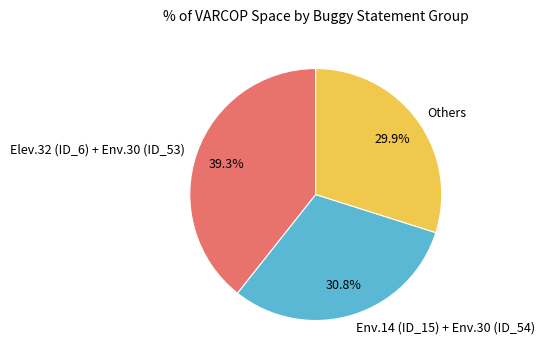

Does any single category account for the majority?

No